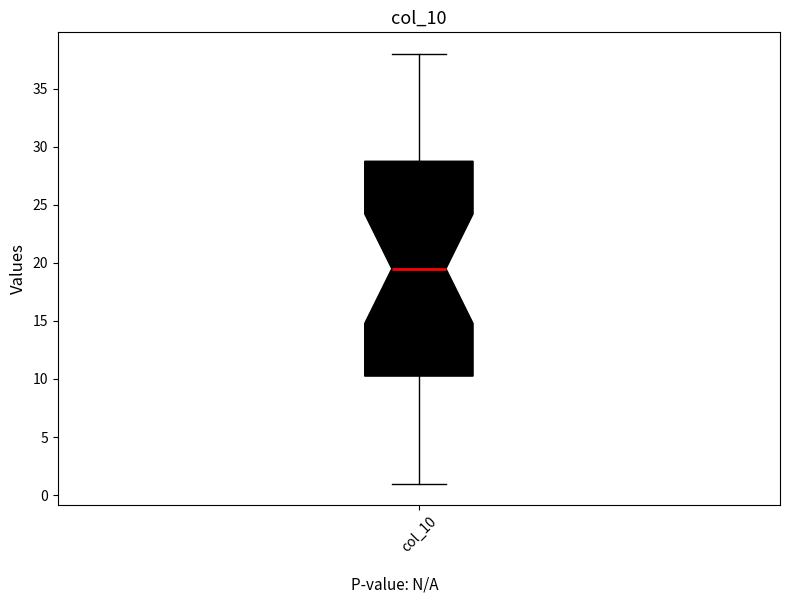

Where does the upper whisker of the box for col_10 end on the y-axis? The values are not printed on the chart, so give them approximately, as read against the axis.

38.0